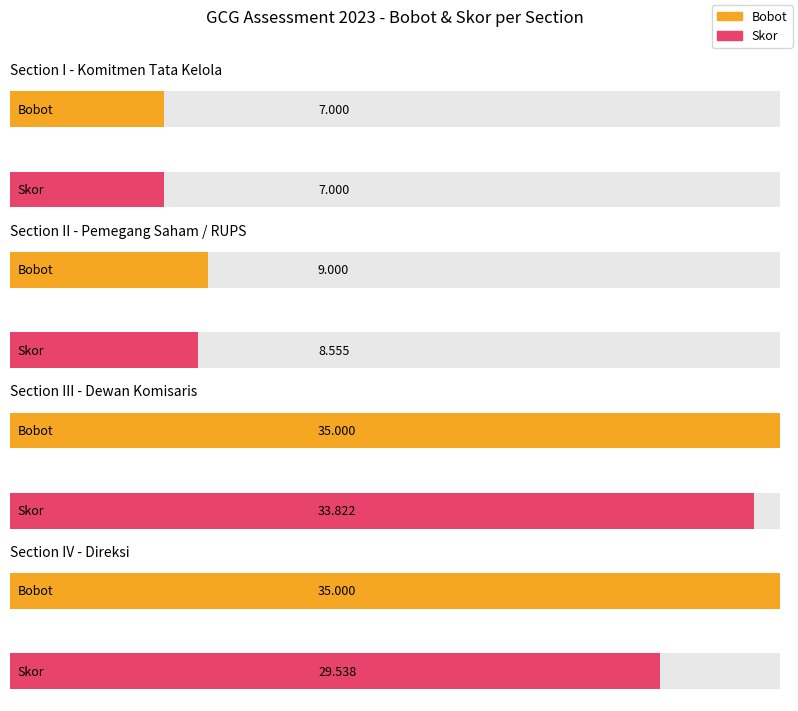

What is the value of the Bobot bar at the 1st from the left?

7.0